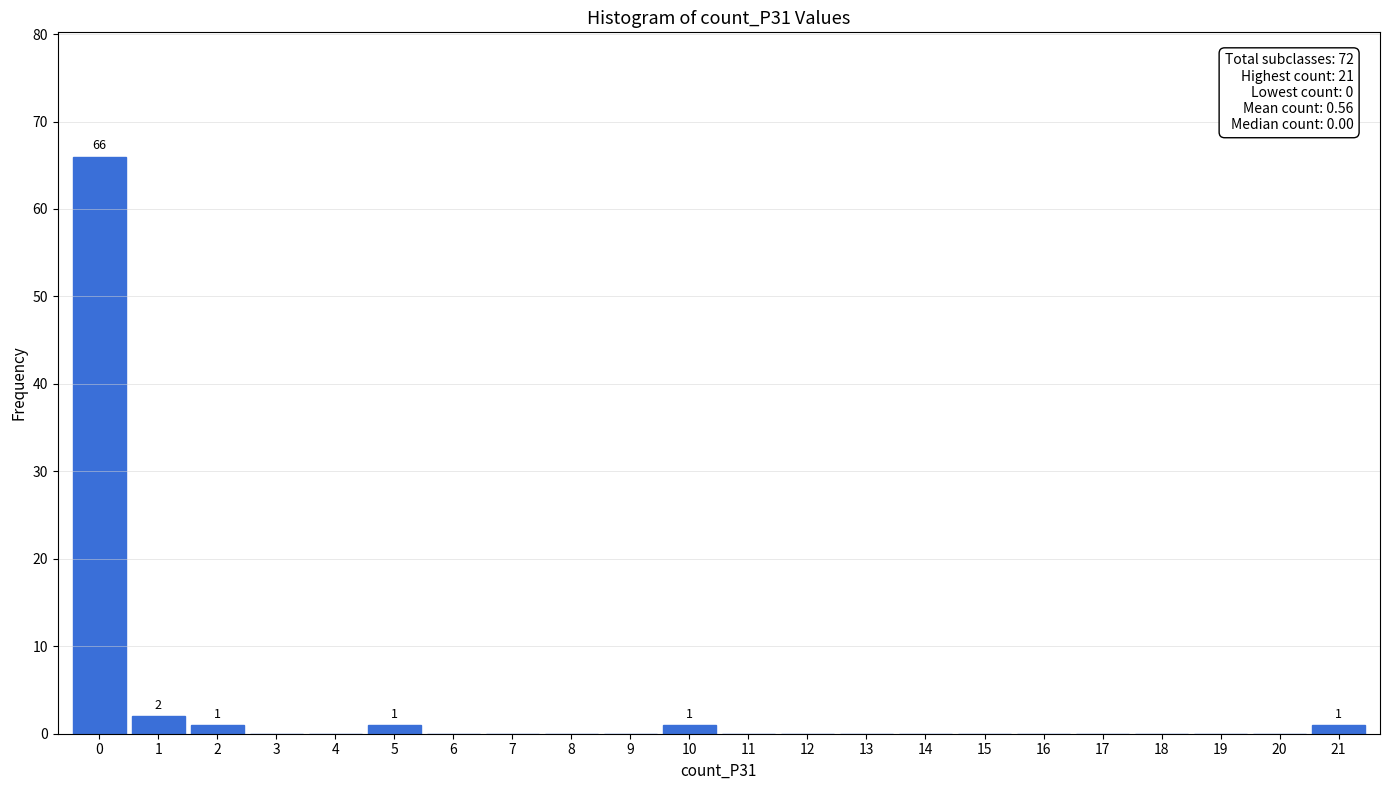

Reading left to right, what are all the values shown in this chart?

0=66	1=2	2=1	3=0	4=0	5=1	6=0	7=0	8=0	9=0	10=1	11=0	12=0	13=0	14=0	15=0	16=0	17=0	18=0	19=0	20=0	21=1